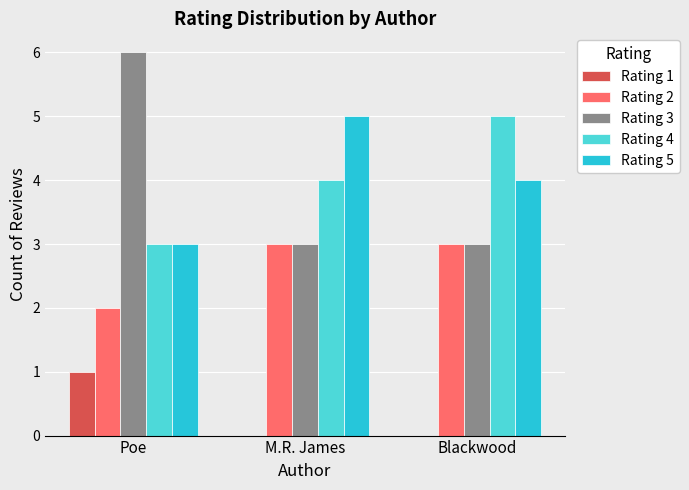

At which category does the chart reach its peak across all series?

Poe